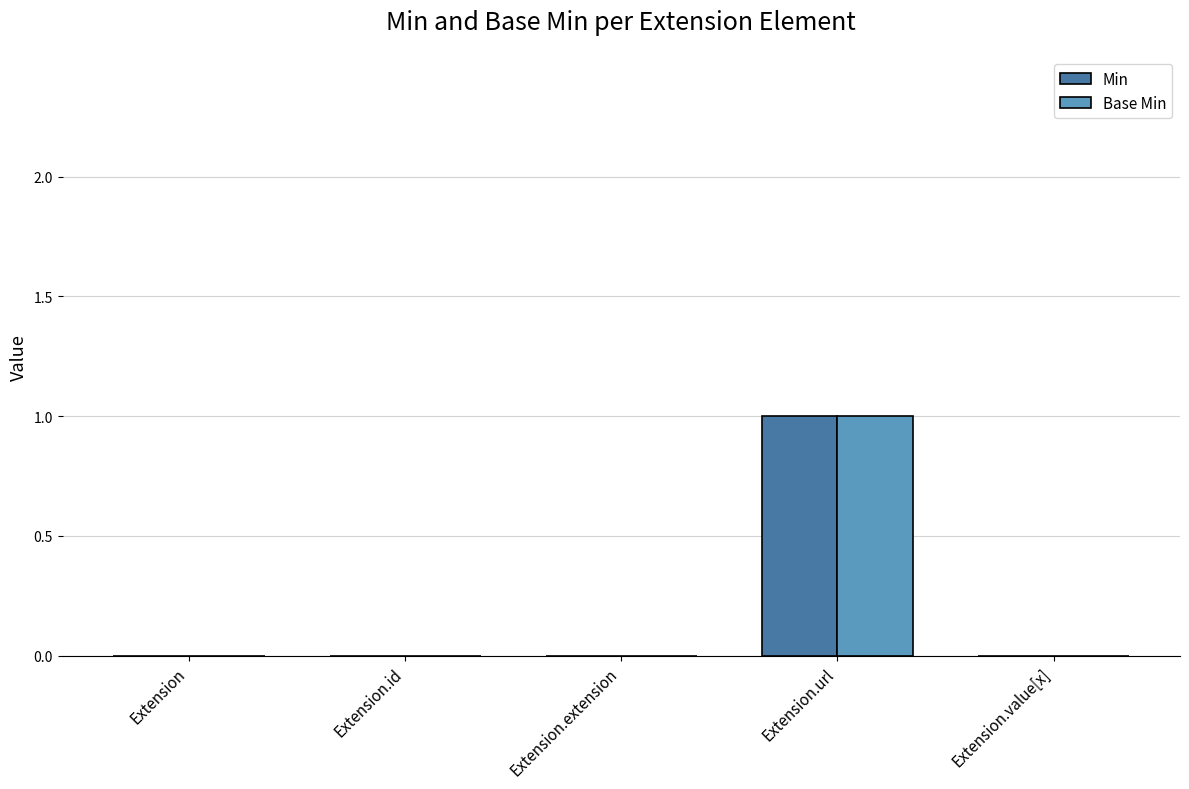

At which label does Min reach its peak?

Extension.url